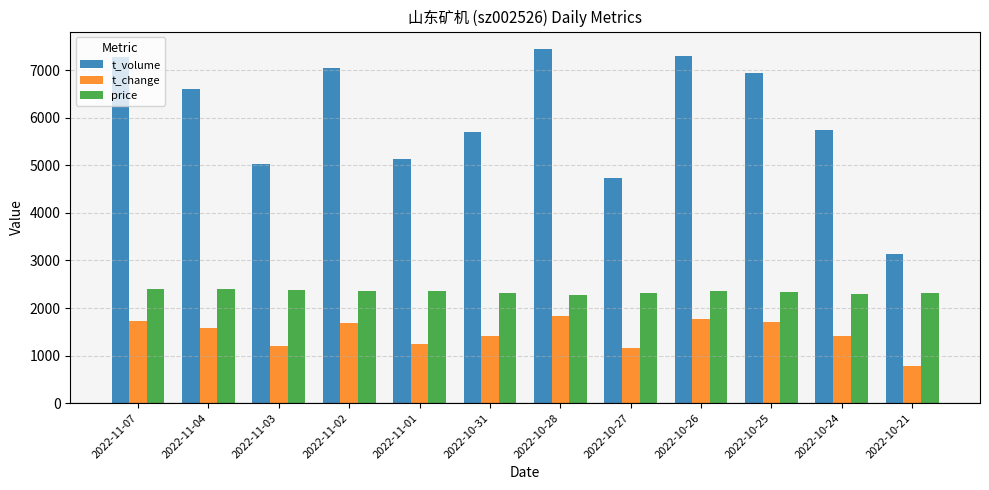

How many bars are there in total?

36